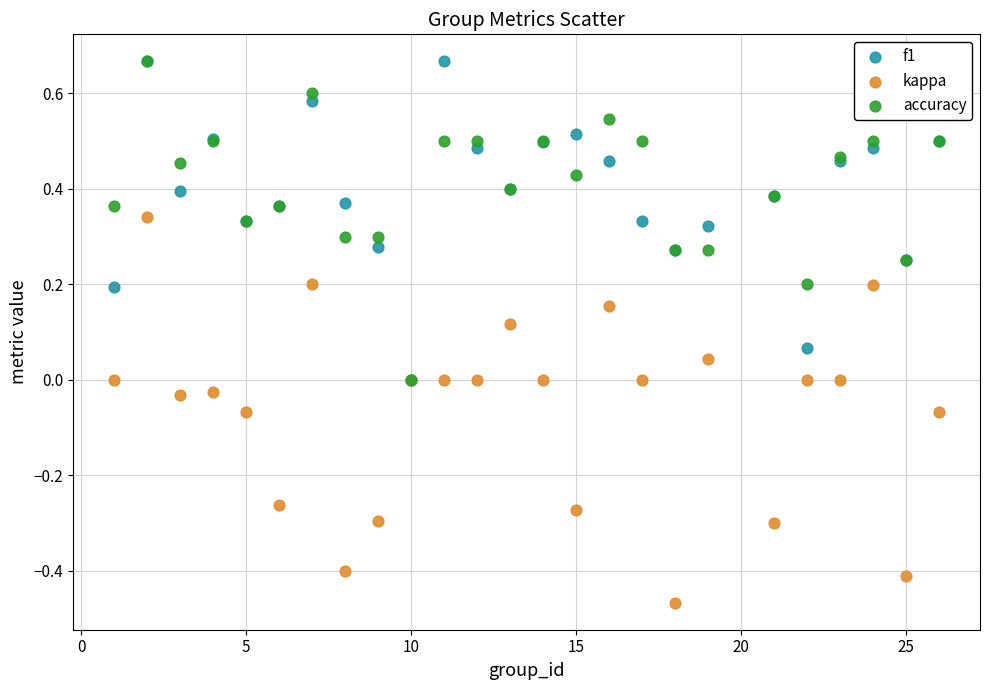

Which series reaches the minimum Y coordinate?

kappa